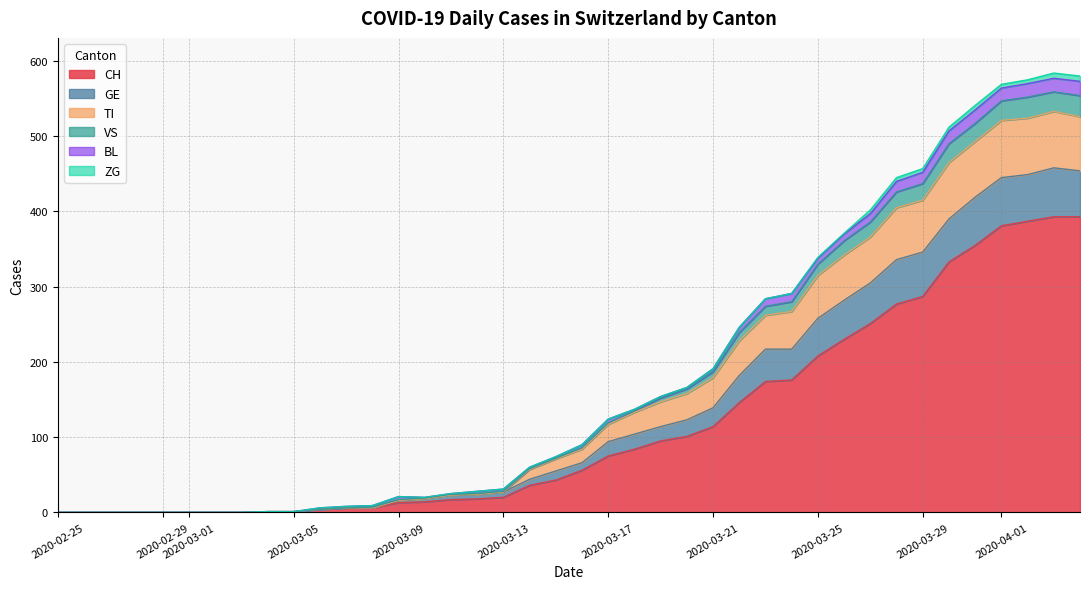

What is the maximum value for CH?

393